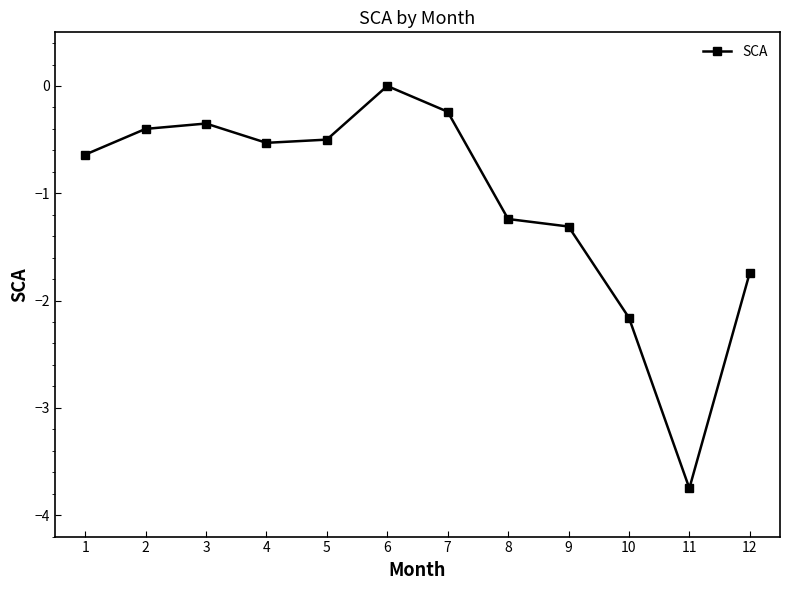

What is the change in value from 4 to 10?

-1.6